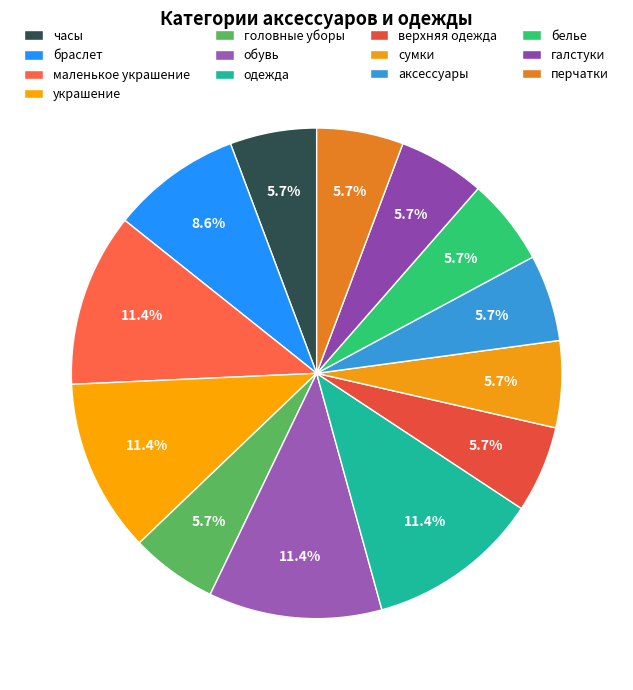

How many segments does this pie chart have?

13